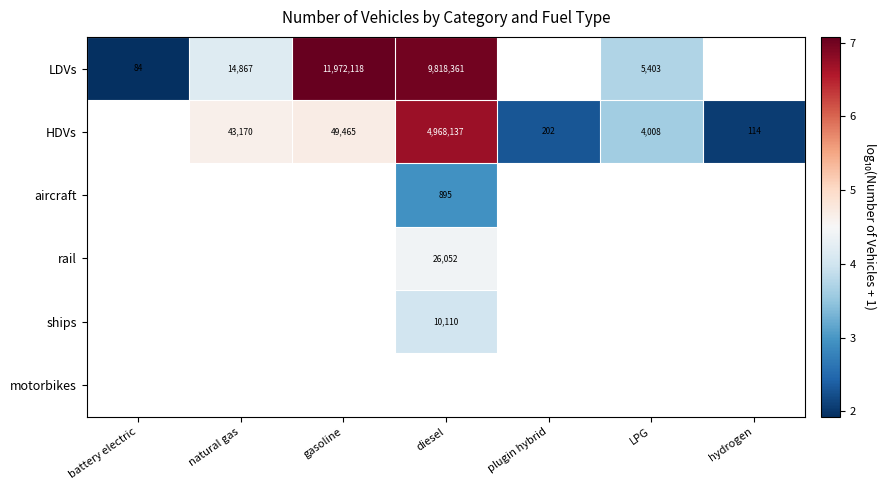

Is the value of ships at diesel greater than the value of HDVs at plugin hybrid?

Yes